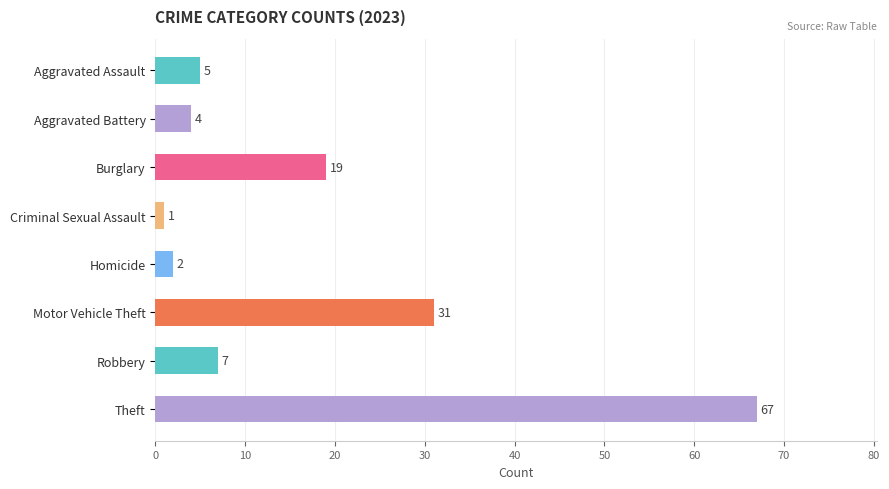

Which category has the highest value across all series?

Theft